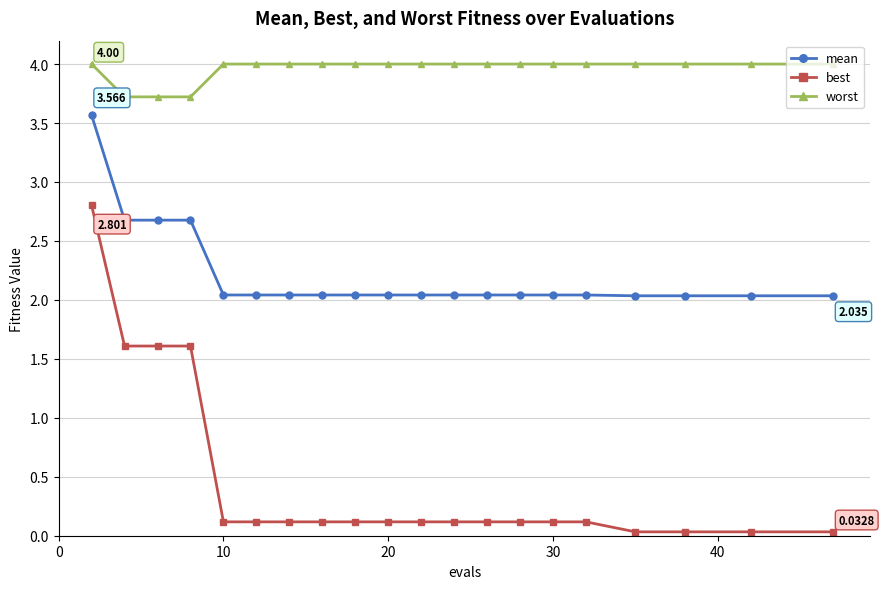

Which series has the largest total across all categories?

worst